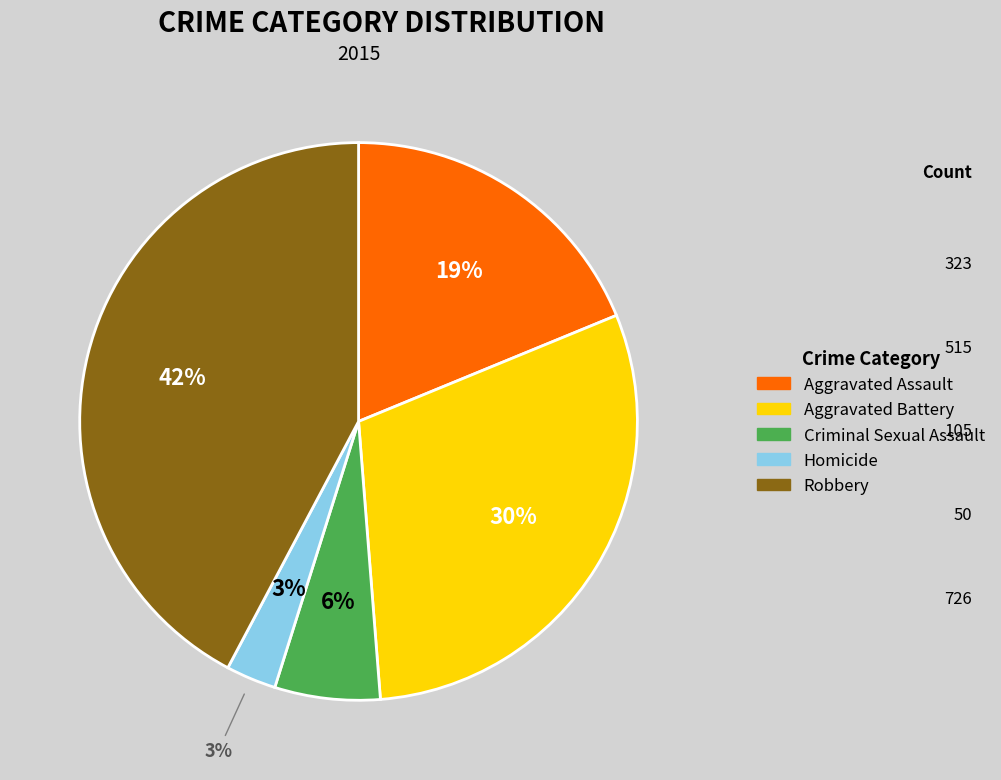

What is the total percentage of Aggravated Assault and Homicide?

21.7%